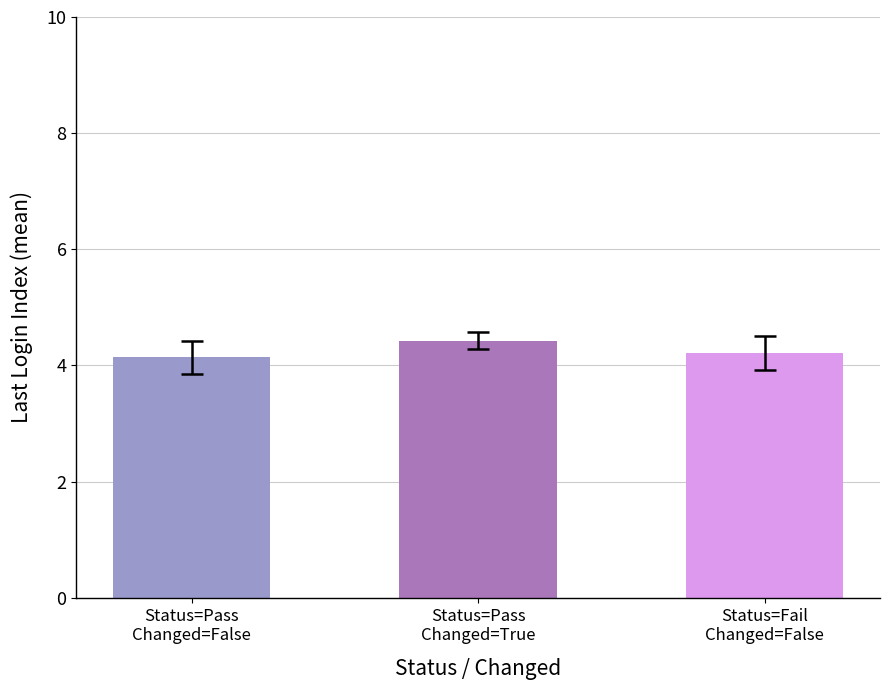

Count the values in the range 4 to 5.

3